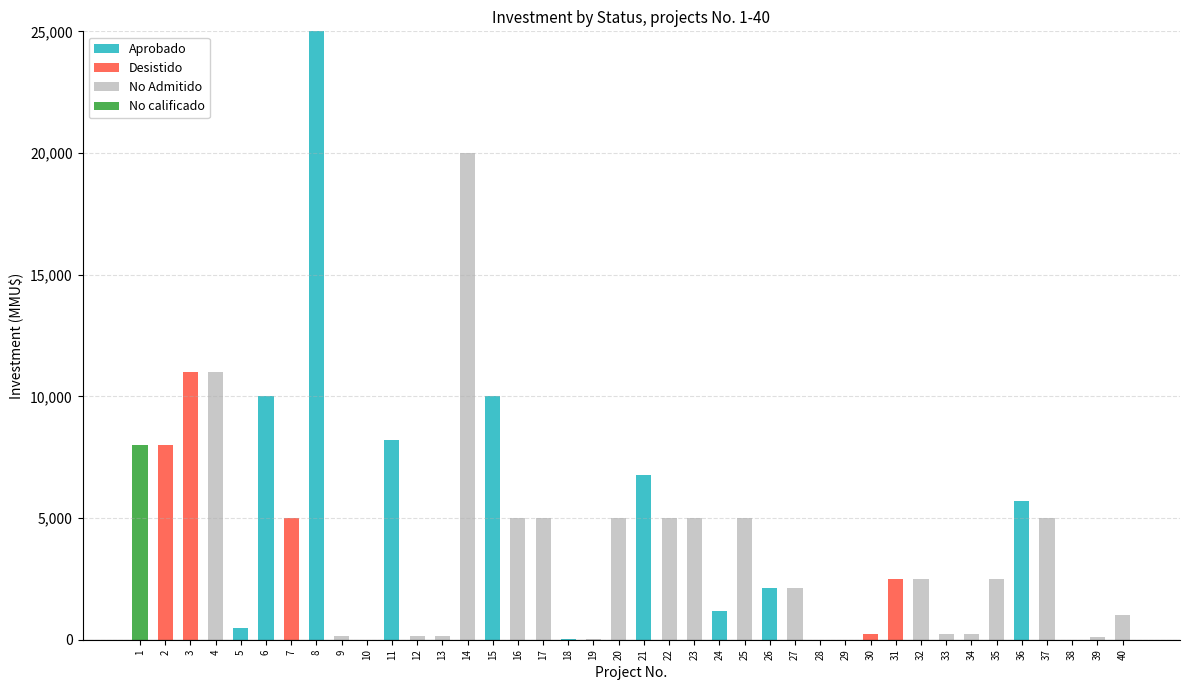

The value of Aprobado at 32 is 0. True or false?

True